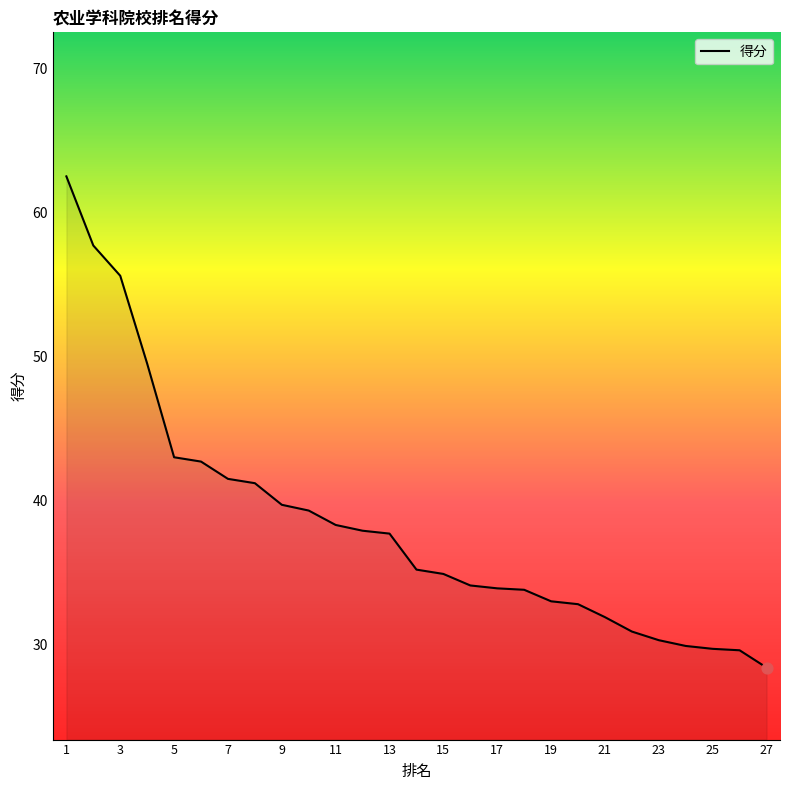

What is the minimum value shown in the chart?

28.4